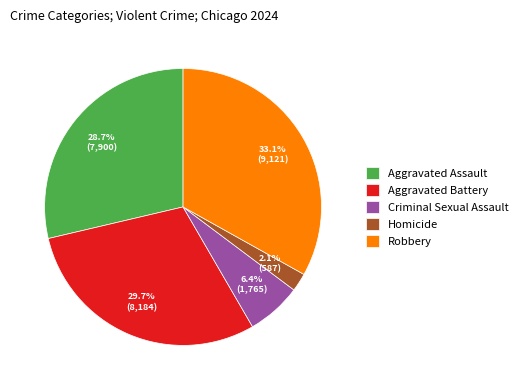

Between Aggravated Assault and Aggravated Battery, which is larger?

Aggravated Battery